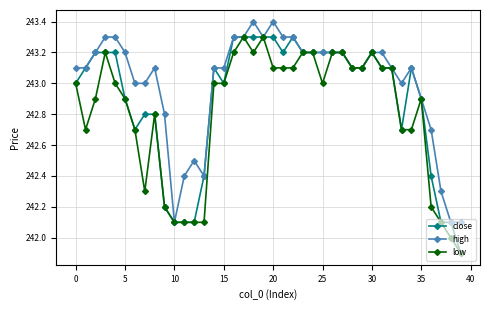

List the series in order of their overall mean, highest first.

high, close, low